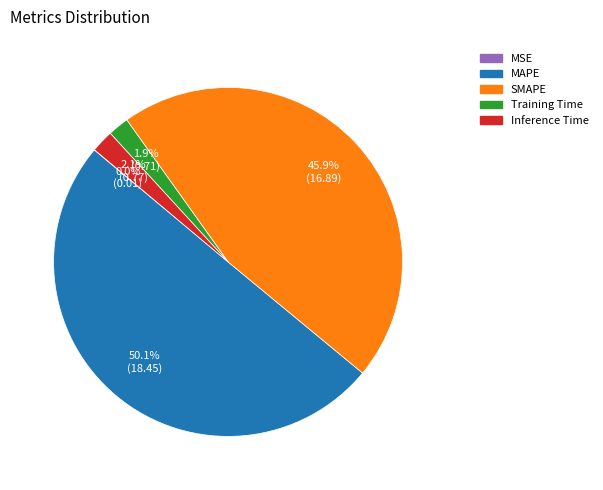

What percentage is NOT represented by Inference Time?

97.9%